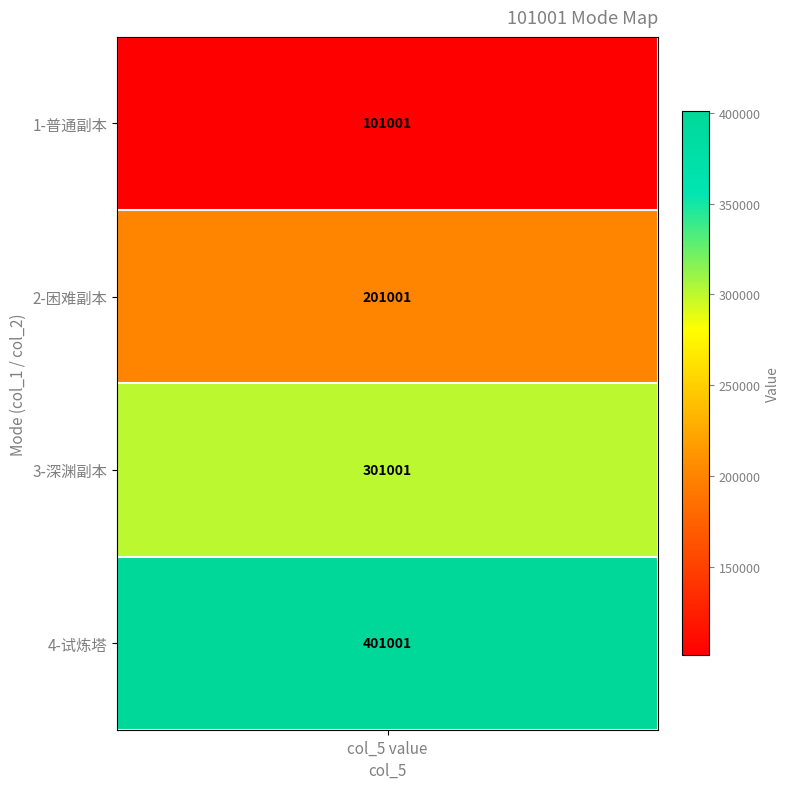

How many values are between 201001 and 401001?

3